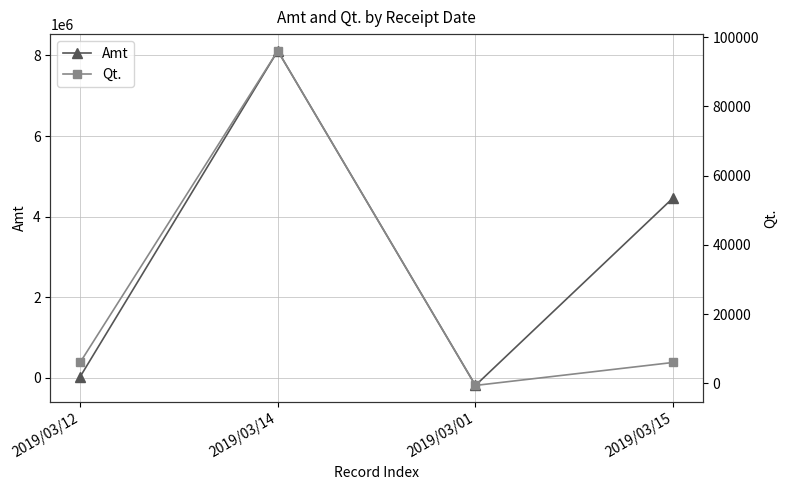

Reading left to right, transcribe all the data shown in this chart.

Amt: 2019/03/12=26760	2019/03/14=8113953	2019/03/01=-187520	2019/03/15=4464960
Qt.: 2019/03/12=6000	2019/03/14=96079	2019/03/01=-640	2019/03/15=6000